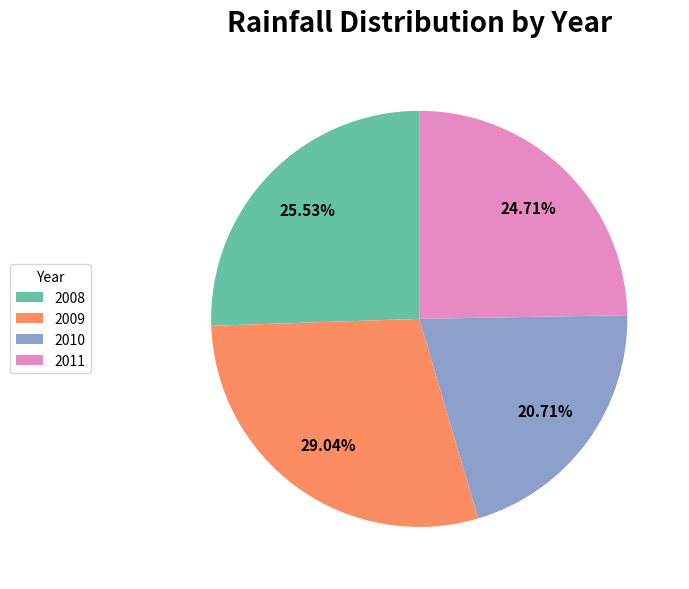

Does any single category account for the majority?

No